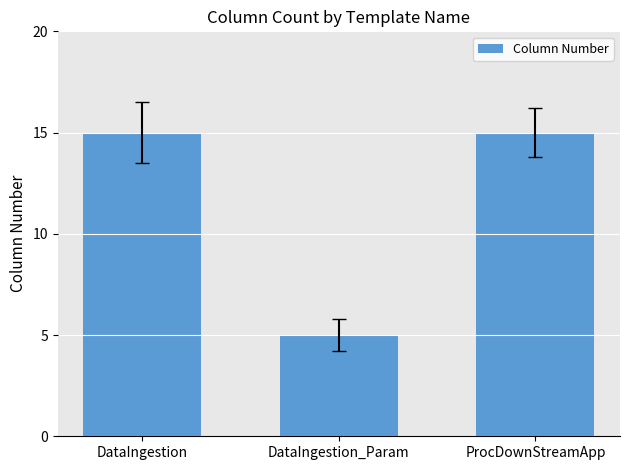

The chart shows a value of 10 at ProcDownStreamApp. True or false?

False